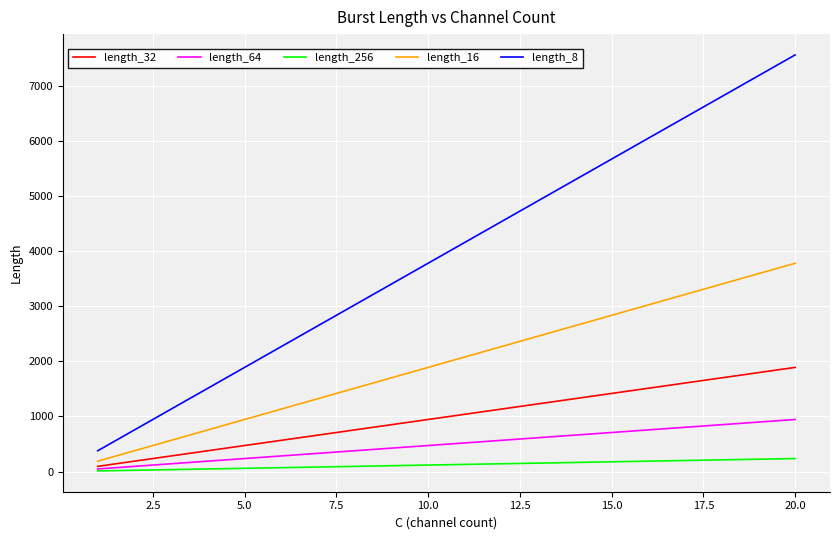

Does the chart have visible grid lines?

Yes